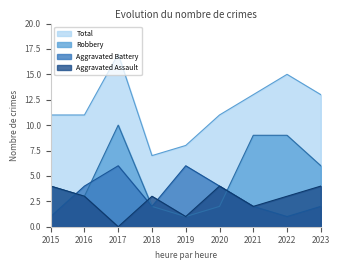

What is the value of the Robbery point at the 1st from the left?

4